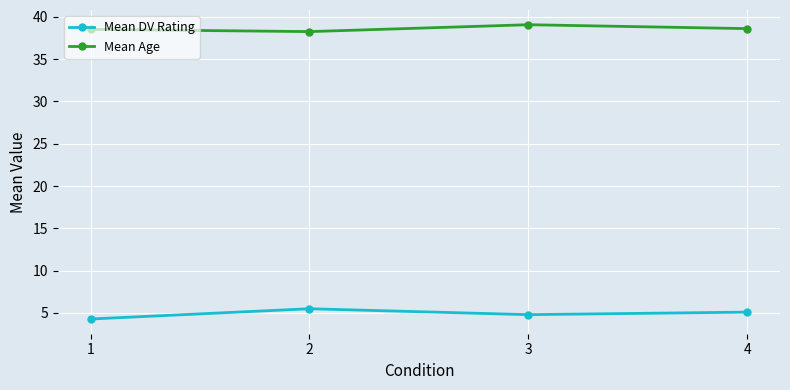

What is the sum of the Mean DV Rating values at 1 and 3?

9.1